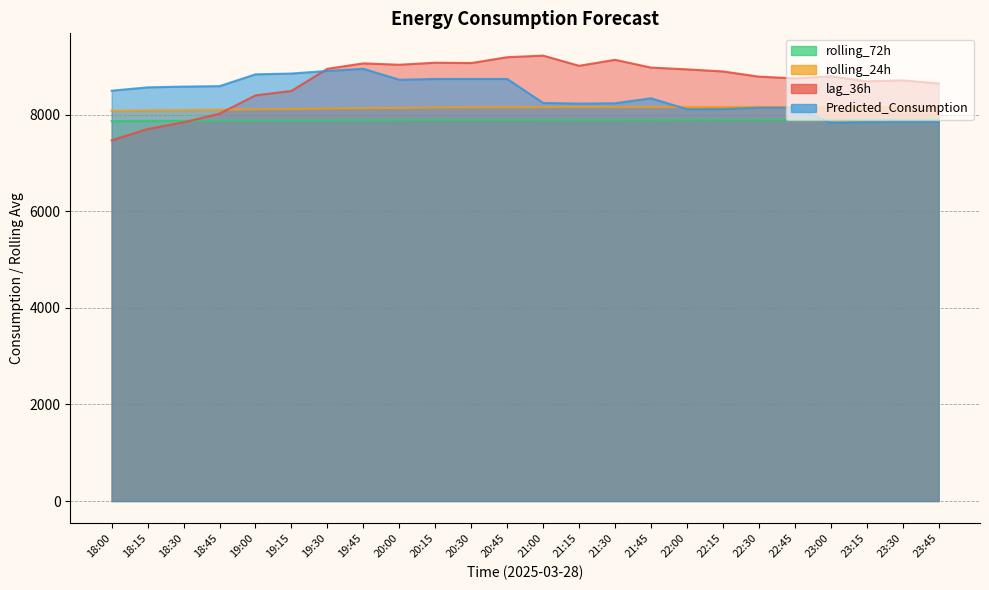

The value of rolling_24h at 23:30 is 5202.9. True or false?

False